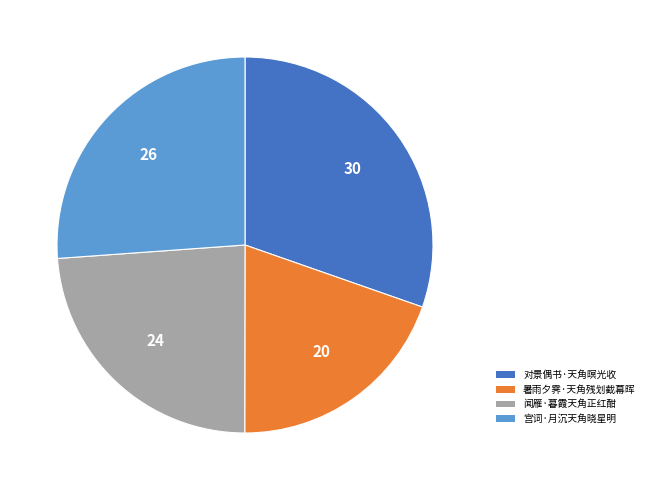

Rank the categories by value from lowest to highest.

暑雨夕霁·天角残划截幕晖, 闻雁·暮霞天角正红酣, 宫词·月沉天角晓星明, 对景偶书·天角暝光收